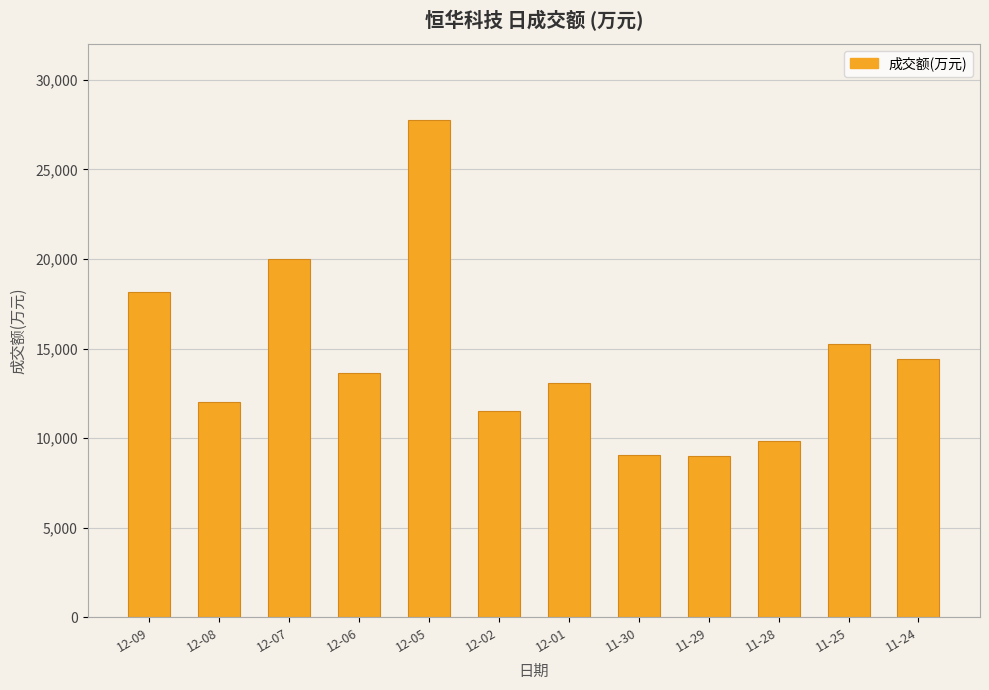

Where does the data first go above 13619?

12-09